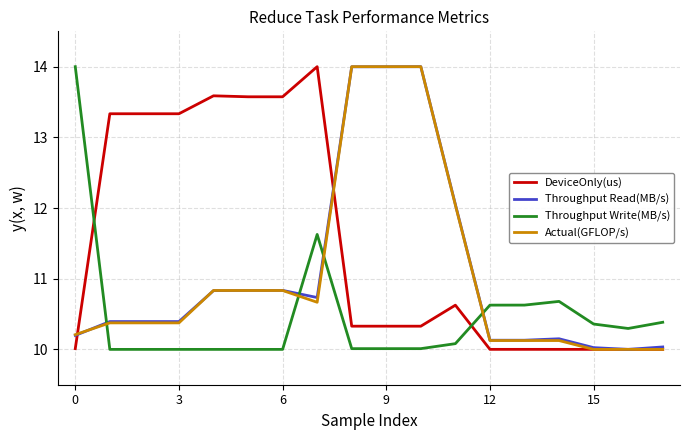

What are all the series names shown in the legend?

DeviceOnly(us), Throughput Read(MB/s), Throughput Write(MB/s), Actual(GFLOP/s)